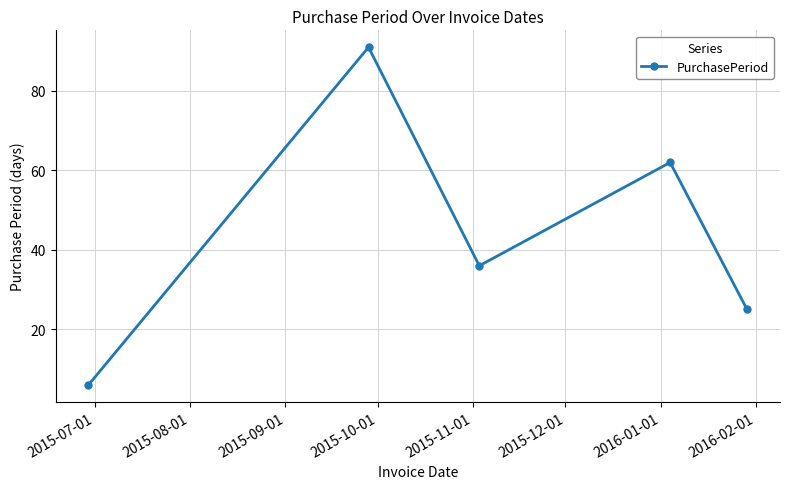

Reading left to right, what are all the values shown in this chart?

6	91	36	62	25